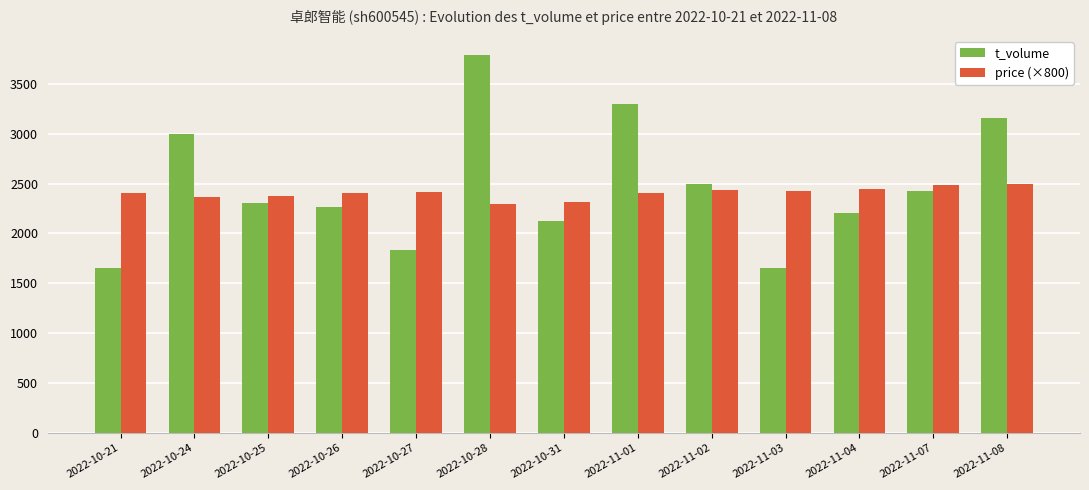

What position from the left is 2022-10-21?

1